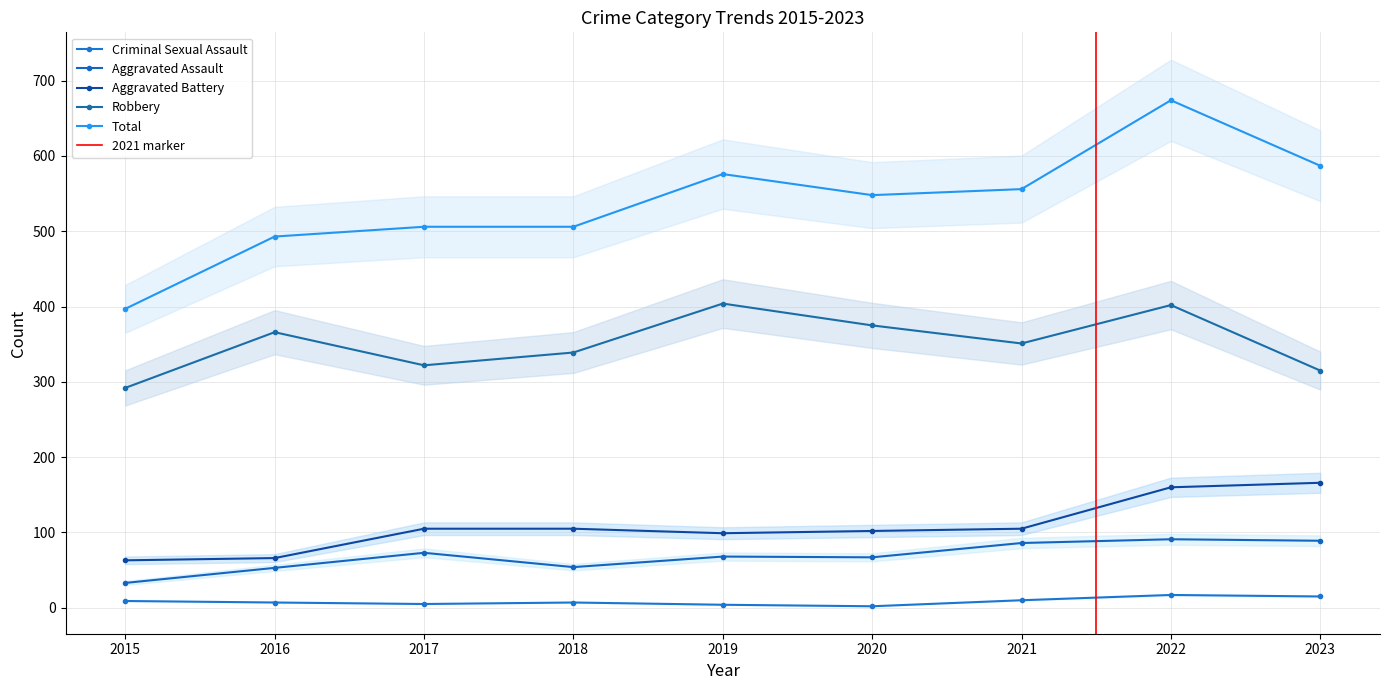

Which series has the largest total across all categories?

Total